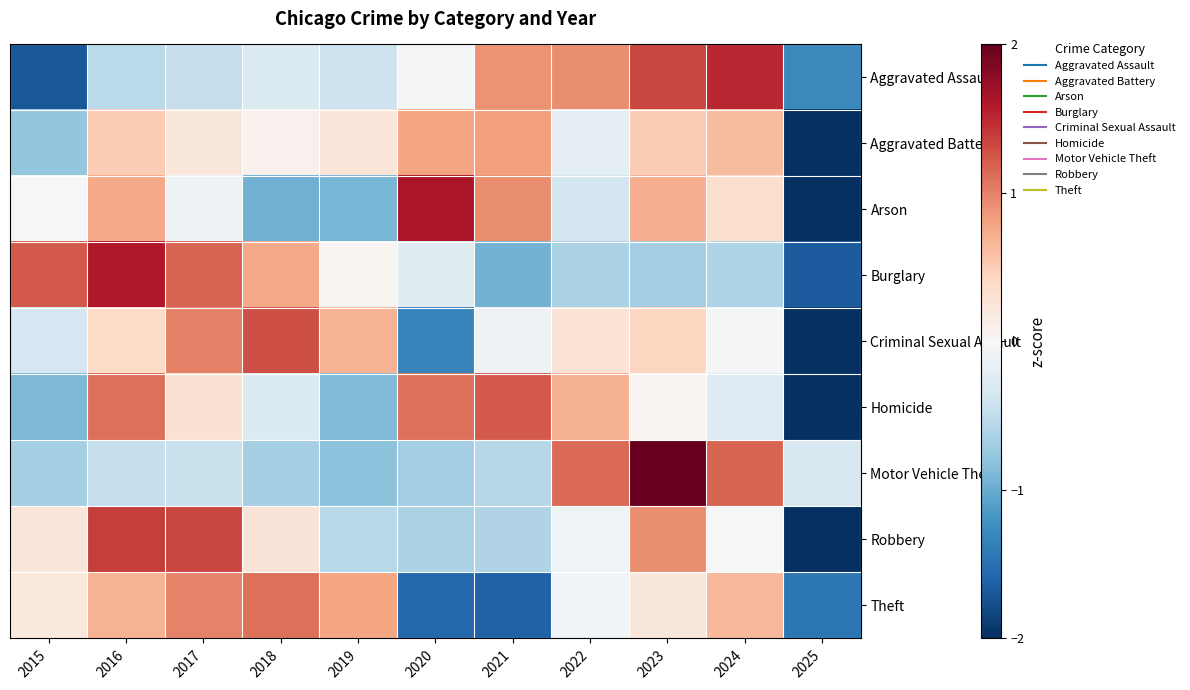

Reading left to right, transcribe all the data shown in this chart.

Aggravated Assault: 2015=-1.7	2016=-0.5	2017=-0.5	2018=-0.3	2019=-0.4	2020=-0.0	2021=0.9	2022=0.9	2023=1.3	2024=1.5	2025=-1.3
Aggravated Battery: 2015=-0.8	2016=0.5	2017=0.2	2018=0.1	2019=0.2	2020=0.8	2021=0.8	2022=-0.2	2023=0.5	2024=0.6	2025=-2.8
Arson: 2015=0.0	2016=0.8	2017=-0.1	2018=-1.0	2019=-0.9	2020=1.6	2021=0.9	2022=-0.4	2023=0.7	2024=0.4	2025=-2.1
Burglary: 2015=1.2	2016=1.6	2017=1.2	2018=0.8	2019=0.0	2020=-0.2	2021=-0.9	2022=-0.6	2023=-0.7	2024=-0.6	2025=-1.7
Criminal Sexual Assault: 2015=-0.3	2016=0.4	2017=1.0	2018=1.3	2019=0.7	2020=-1.3	2021=-0.1	2022=0.3	2023=0.4	2024=-0.0	2025=-2.3
Homicide: 2015=-0.9	2016=1.1	2017=0.3	2018=-0.3	2019=-0.9	2020=1.1	2021=1.2	2022=0.7	2023=0.0	2024=-0.3	2025=-2.2
Motor Vehicle Theft: 2015=-0.7	2016=-0.5	2017=-0.5	2018=-0.7	2019=-0.8	2020=-0.7	2021=-0.6	2022=1.1	2023=2.3	2024=1.2	2025=-0.3
Robbery: 2015=0.2	2016=1.4	2017=1.3	2018=0.3	2019=-0.6	2020=-0.6	2021=-0.6	2022=-0.1	2023=0.9	2024=-0.0	2025=-2.3
Theft: 2015=0.2	2016=0.7	2017=1.0	2018=1.1	2019=0.8	2020=-1.6	2021=-1.6	2022=-0.1	2023=0.2	2024=0.7	2025=-1.4